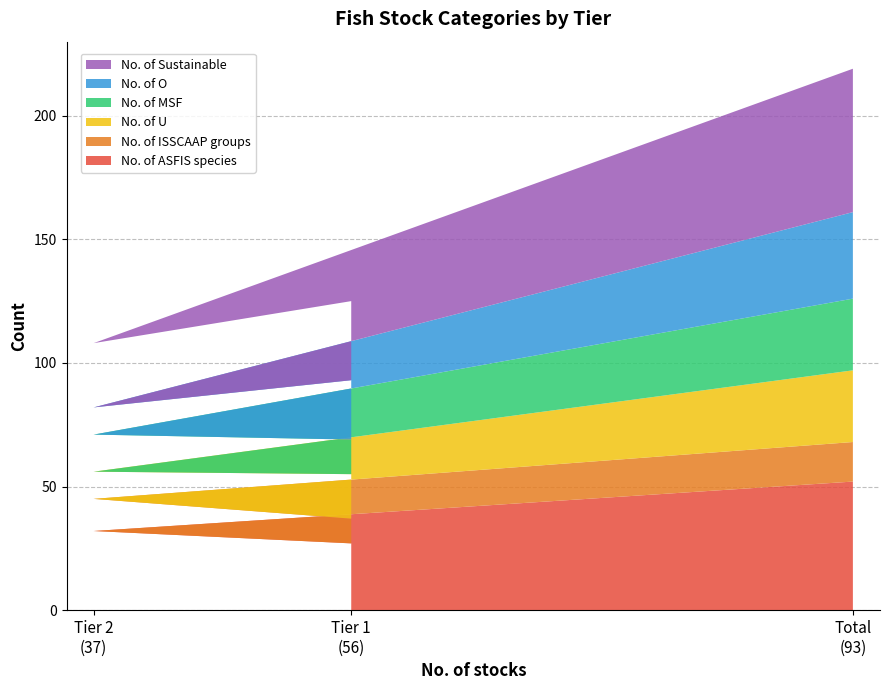

Reading right to left, list all the values displayed in this chart.

No. of ASFIS species: 52	32	27
No. of ISSCAAP groups: 16	13	10
No. of U: 29	11	18
No. of MSF: 29	15	14
No. of O: 35	11	24
No. of Sustainable: 58	26	32